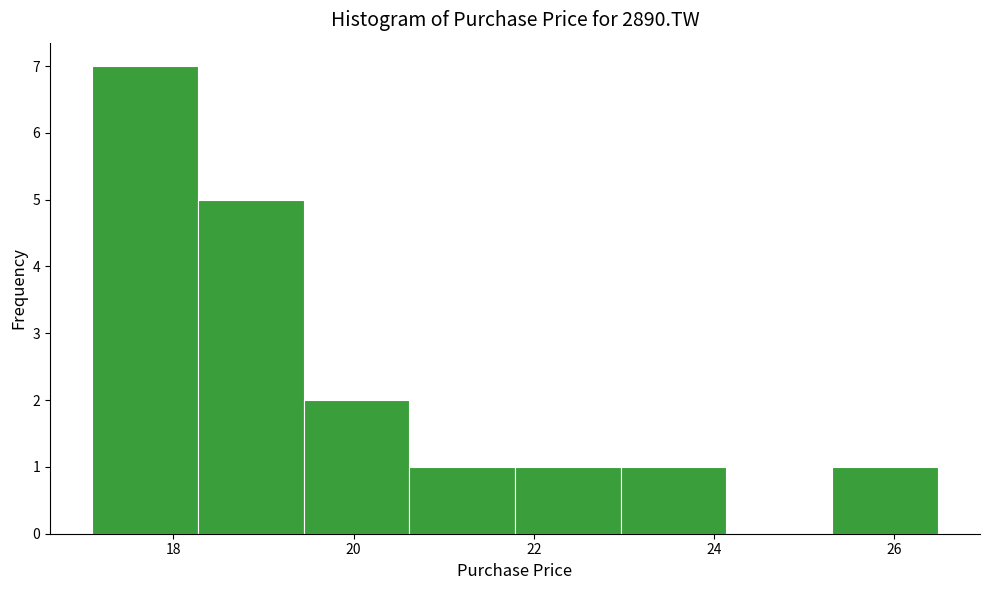

Reading left to right, list every bar in this chart as the range it spans on the x-axis followed by its height. Neither the bar edges nor the heights are printed on the chart, so give them approximately, as read against the axes.

17.2 to 18.2: 7
18.2 to 19.4: 5
19.4 to 20.6: 2
20.6 to 21.8: 1
21.8 to 23.0: 1
23.0 to 24.2: 1
24.2 to 25.4: 0
25.4 to 26.4: 1